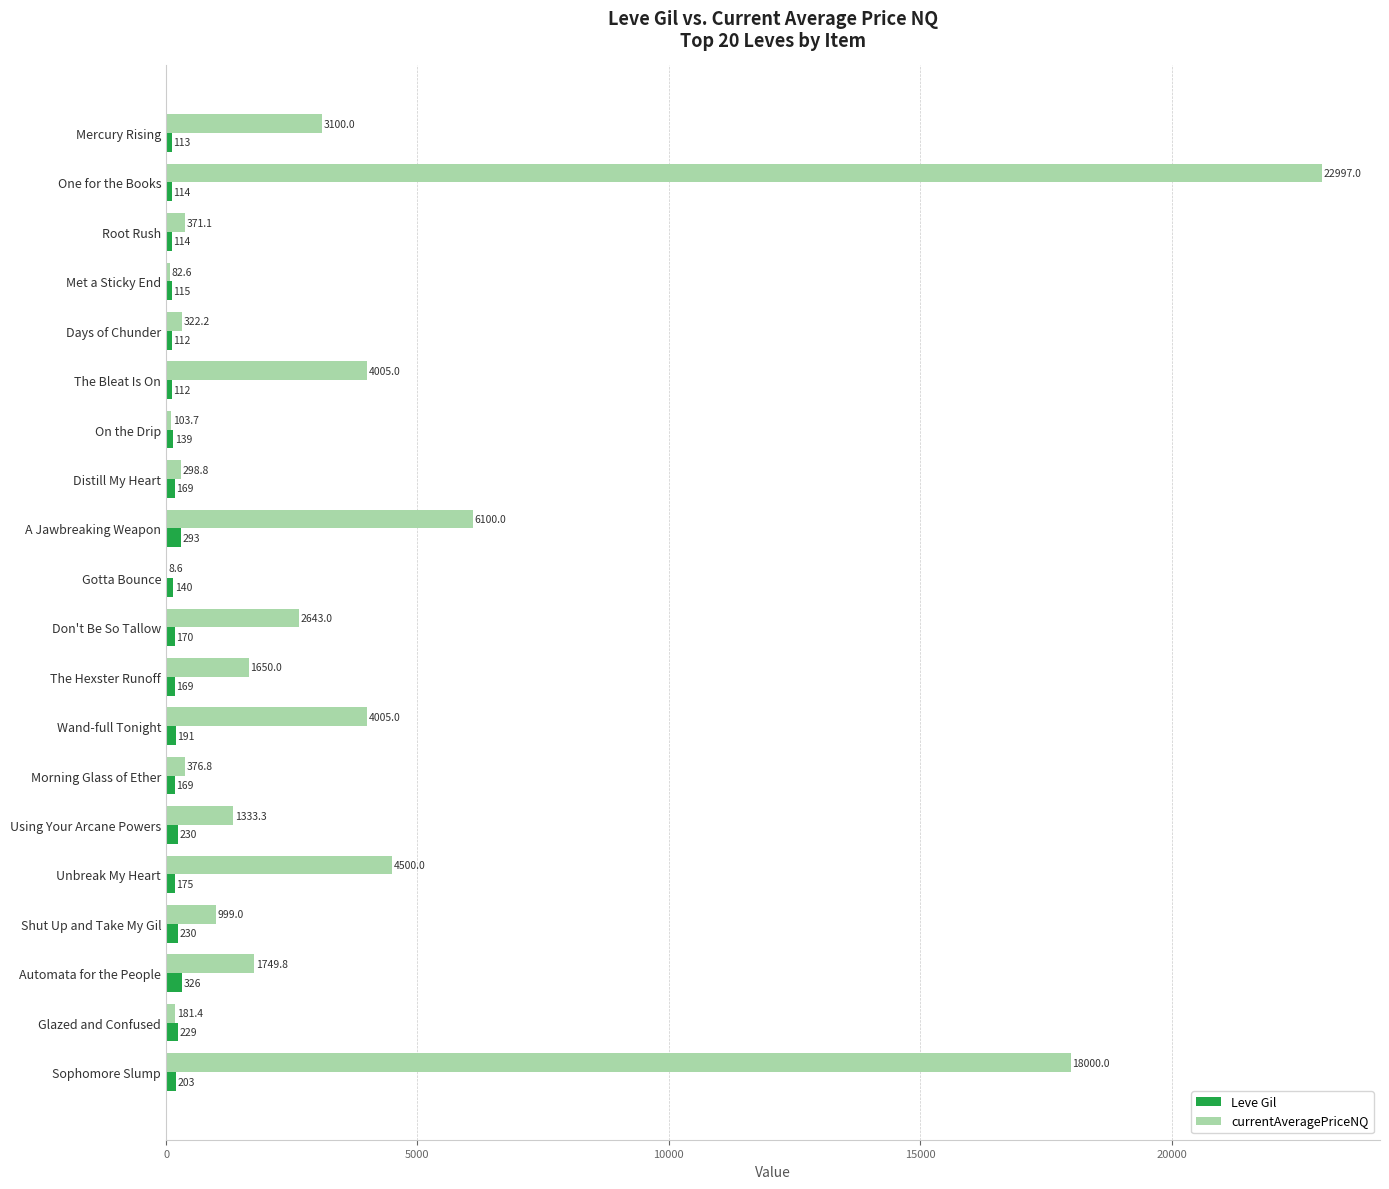

Between Met a Sticky End and A Jawbreaking Weapon, which series saw the biggest shift?

currentAveragePriceNQ